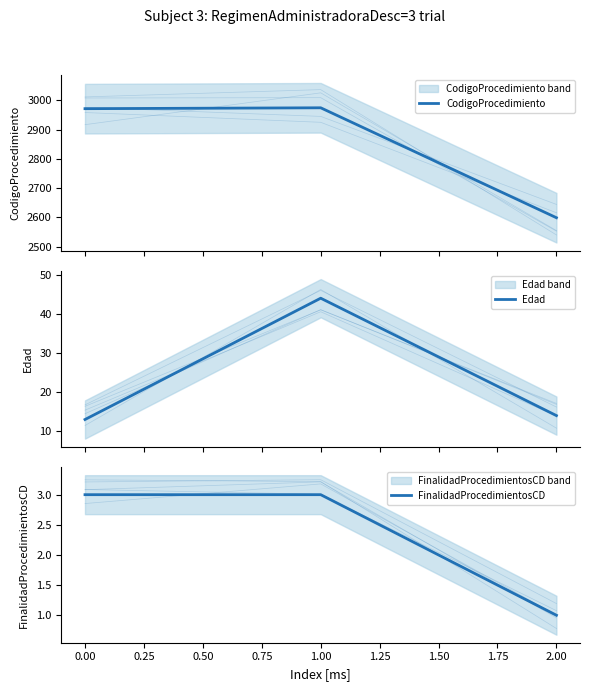

How many FinalidadProcedimientosCD values are between 1 and 3?

3